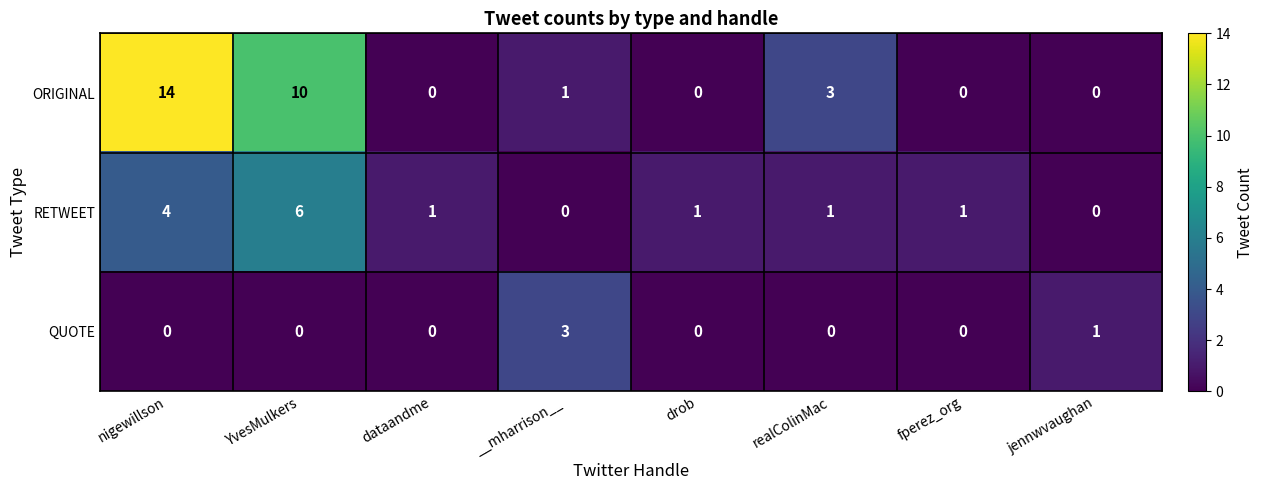

At how many categories does at least one series exceed 12?

1